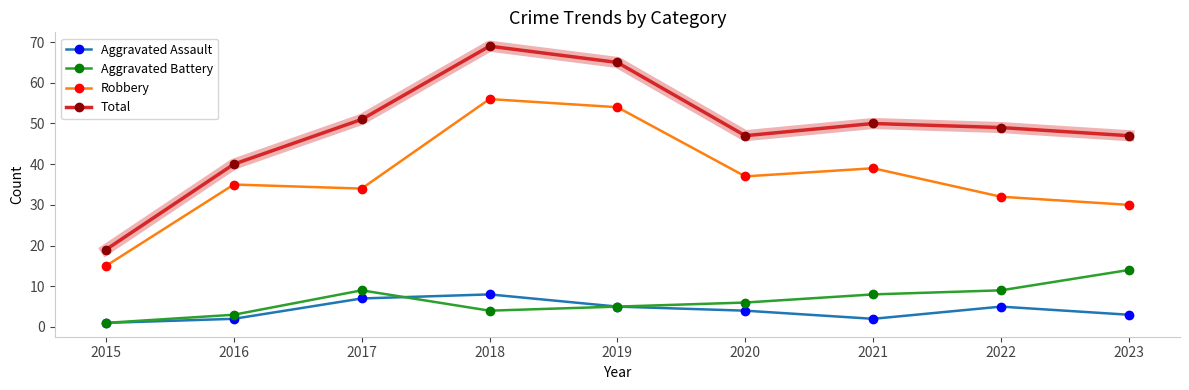

Which series has the largest total across all categories?

Total